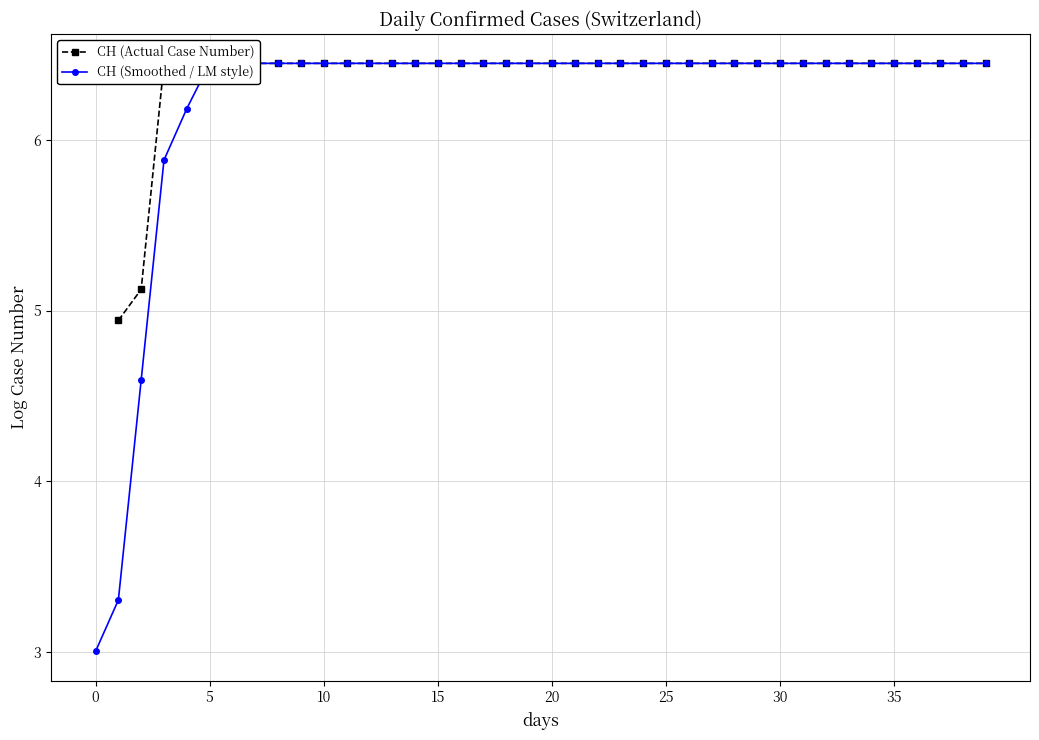

How many values in the CH (Smoothed / LM style) series exceed 6?

36